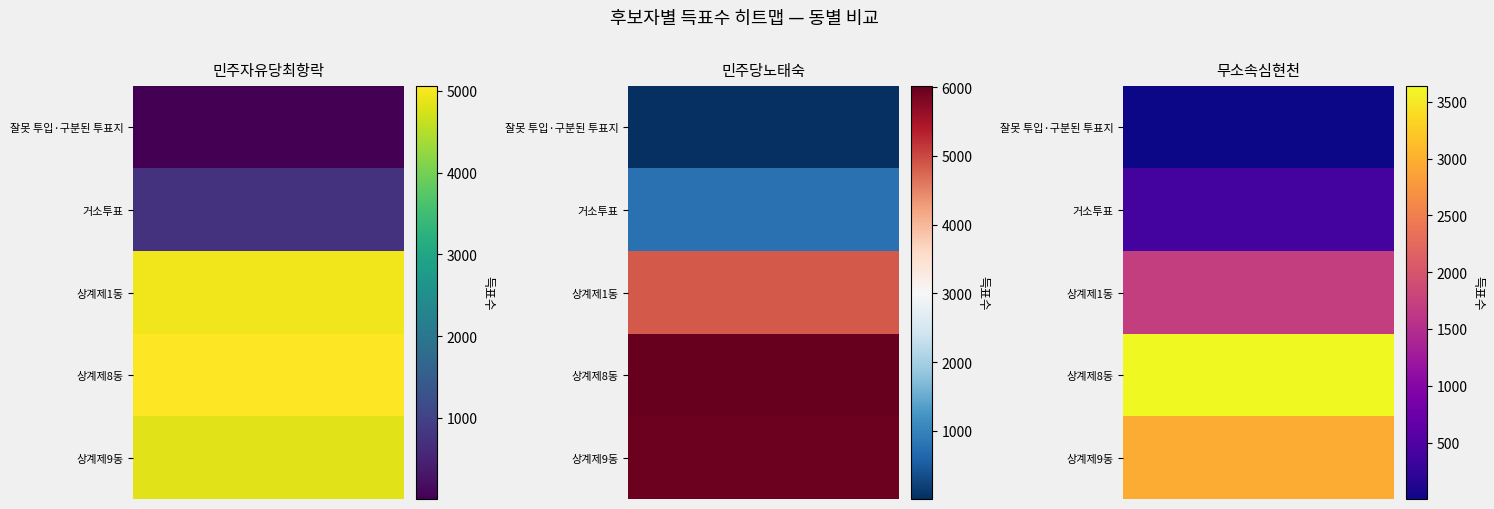

Which series has the widest spread of values?

민주당노태숙